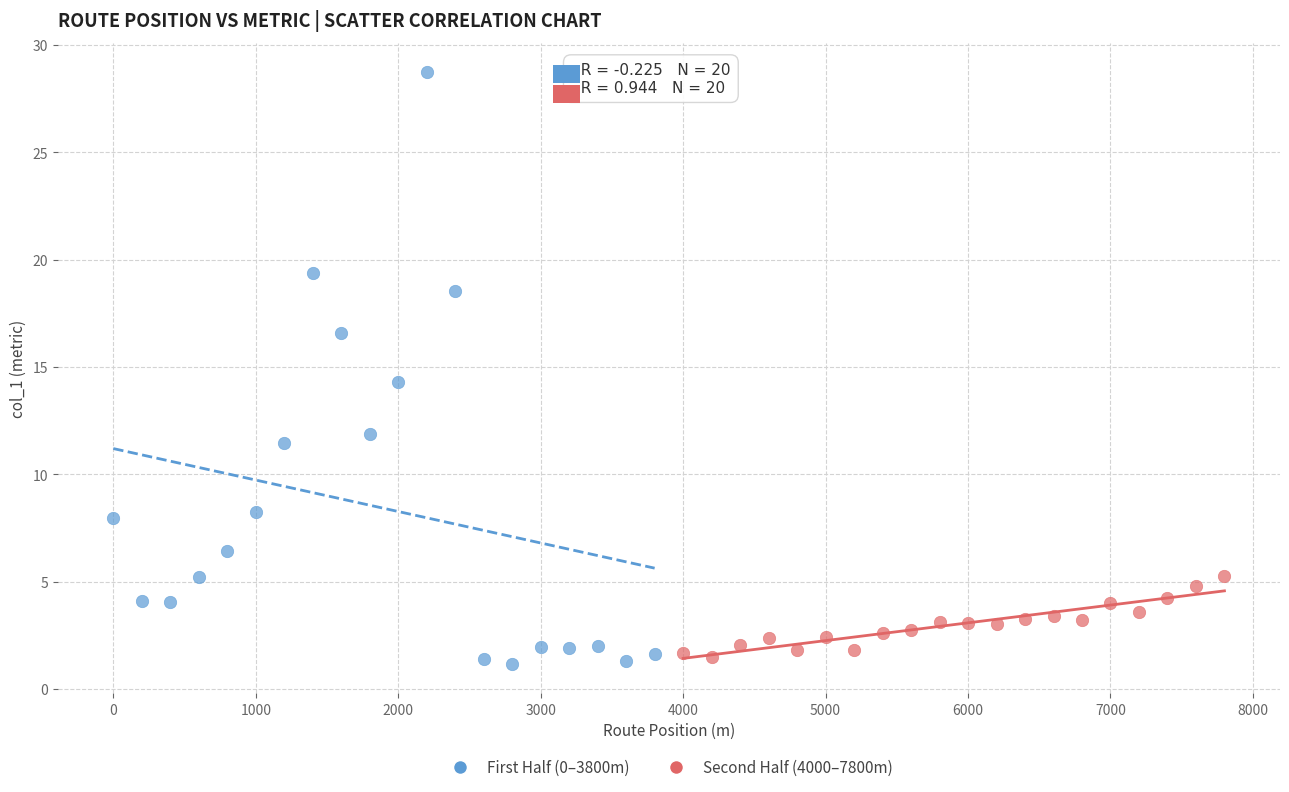

What are all the series names shown in the legend?

First Half (0–3800m), Second Half (4000–7800m)